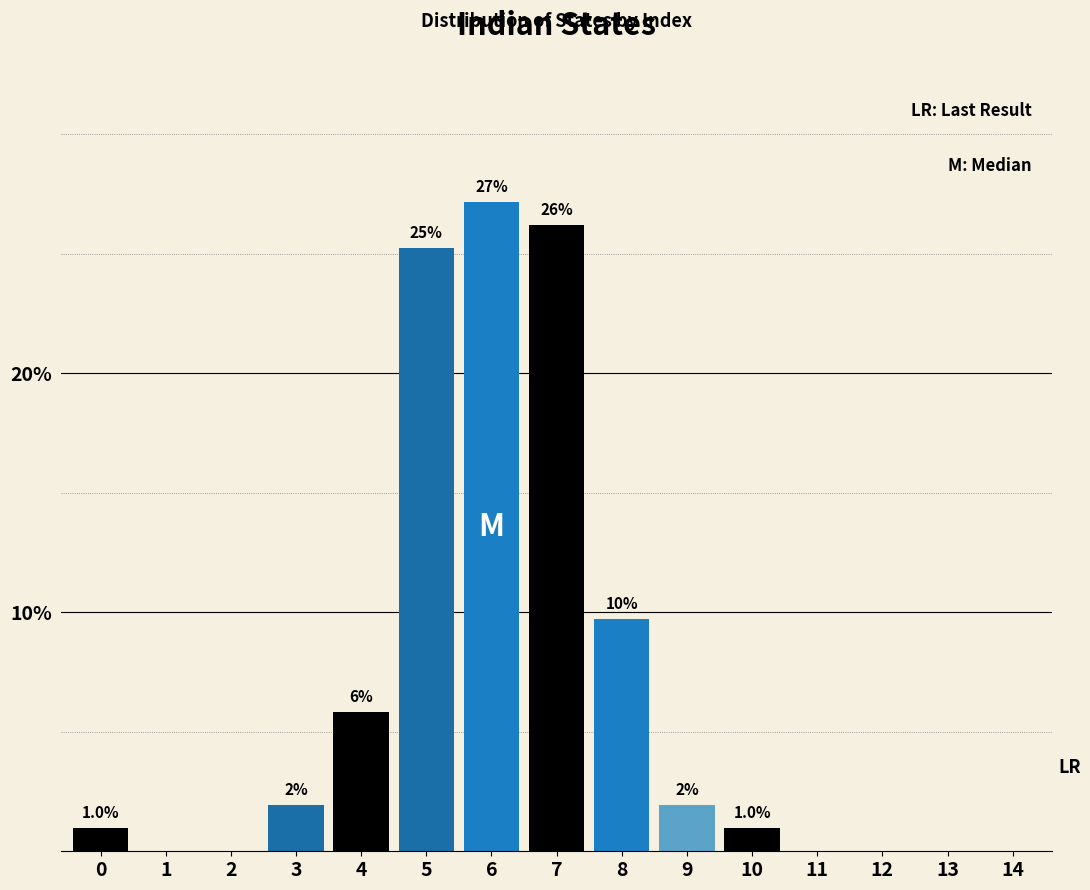

Are the bars horizontal?

No